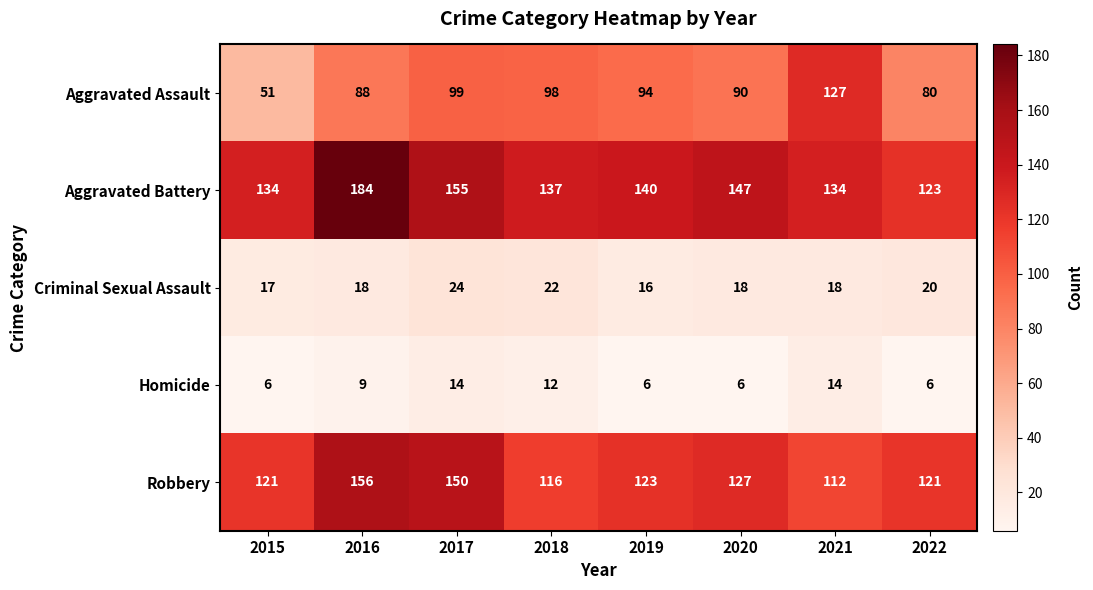

List the series in order of their peak value, lowest first.

Homicide, Criminal Sexual Assault, Aggravated Assault, Robbery, Aggravated Battery